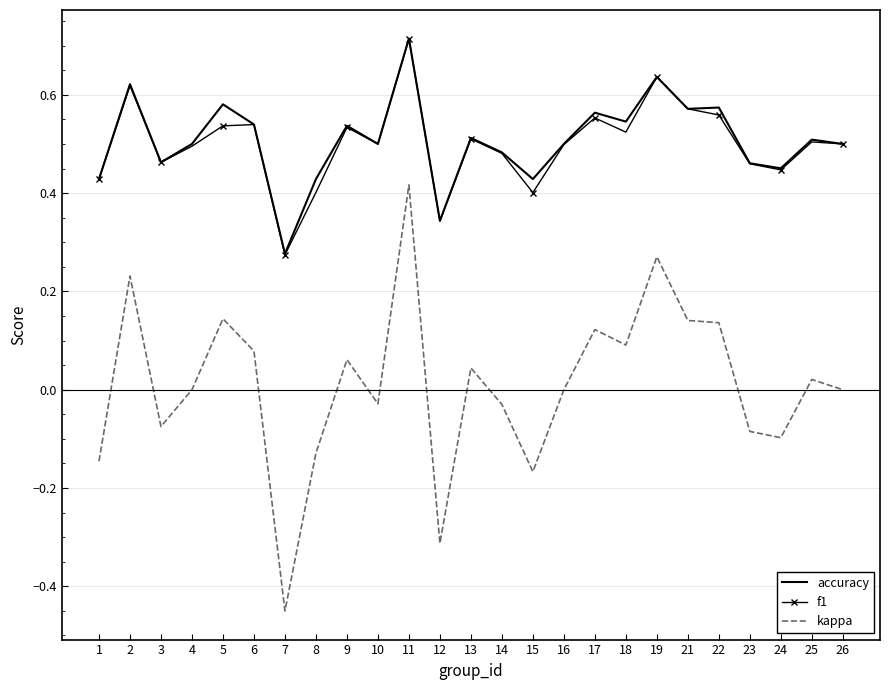

Which series has the largest range (max minus min)?

kappa